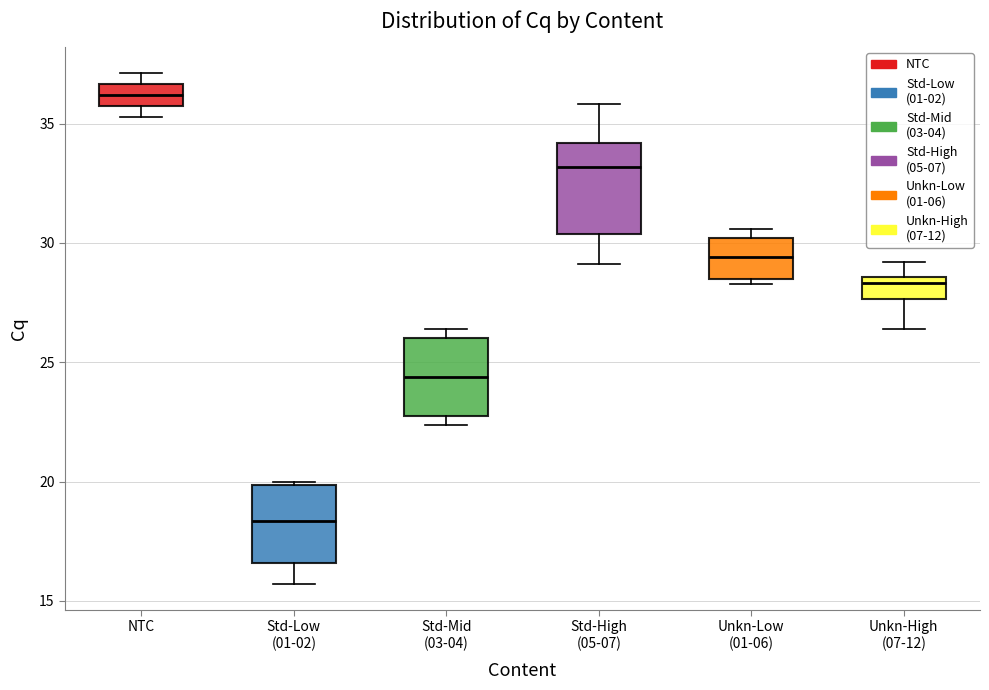

Reading left to right, read every box against the y-axis: the position of its median line, the range the box covers, and the ends of its whiskers. The values are not printed on the chart, so give them approximately, as read against the axis.

NTC: median 36.0, box 35.5 to 36.5, whiskers 35.5 (just below the box's lower edge) to 37.0
Std-Low (01-02): median 18.5, box 16.5 to 20.0, whiskers 15.5 to 20.0
Std-Mid (03-04): median 24.5, box 23.0 to 26.0, whiskers 22.5 to 26.5
Std-High (05-07): median 33.0, box 30.5 to 34.0, whiskers 29.0 to 36.0
Unkn-Low (01-06): median 29.5, box 28.5 to 30.0, whiskers 28.5 (just below the box's lower edge) to 30.5
Unkn-High (07-12): median 28.5 (just below the box's upper edge), box 27.5 to 28.5, whiskers 26.5 to 29.0